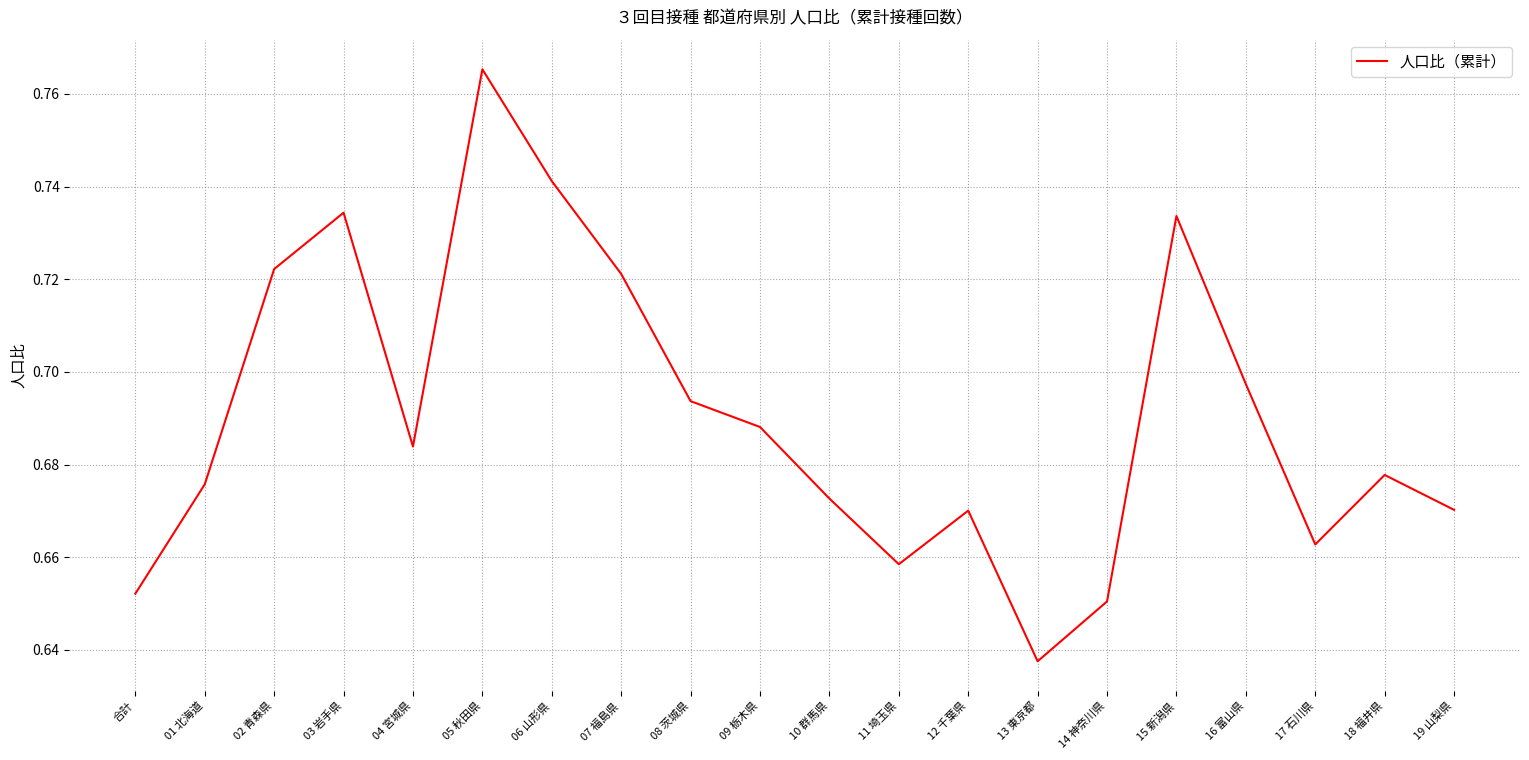

What position from the left is 16 富山県?

17